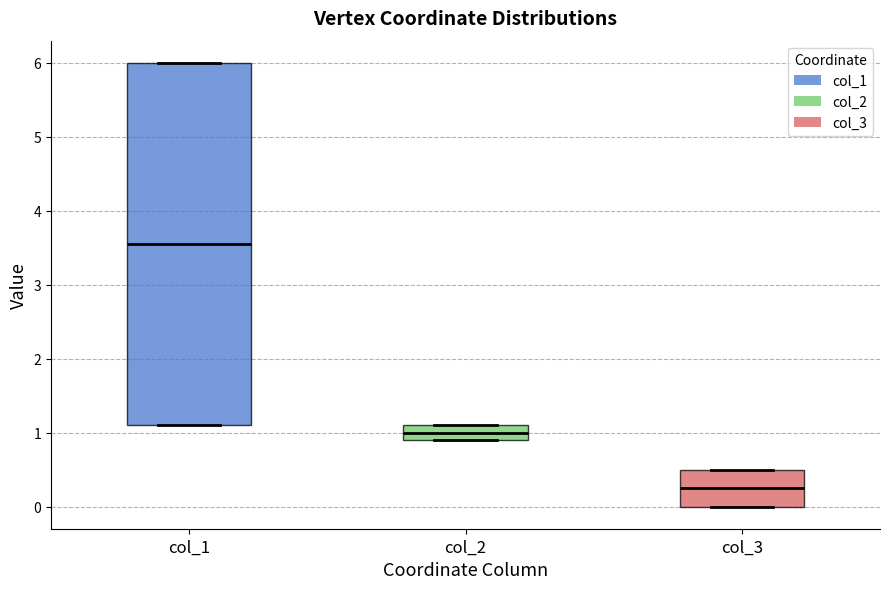

Where is the lower edge of the box for col_2 on the y-axis? The values are not printed on the chart, so give them approximately, as read against the axis.

0.9